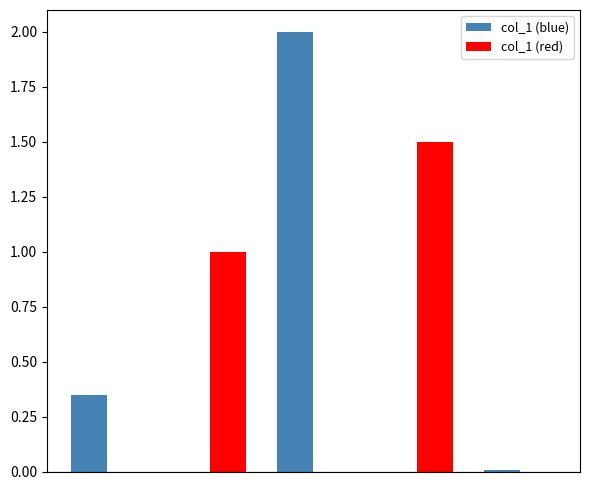

Reading left to right, list all the values displayed in this chart.

col_1 (blue): 0.4	0.0	2.0	0.0	0.0
col_1 (red): 0.0	1.0	0.0	1.5	0.0